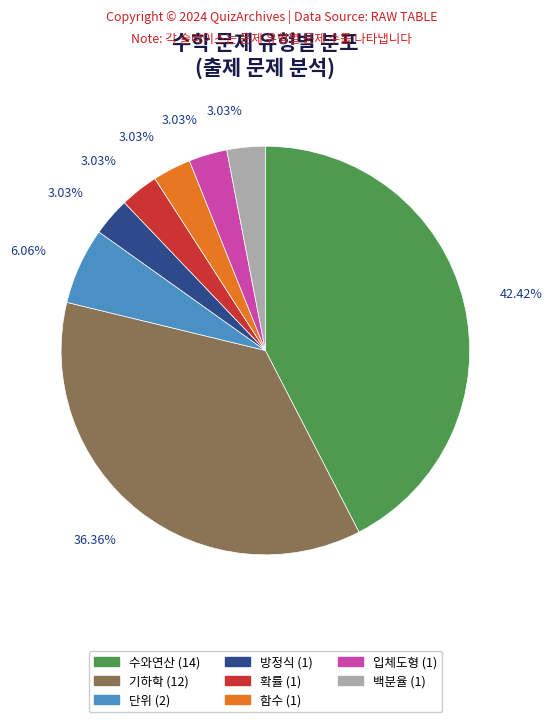

Does any single category account for the majority?

No